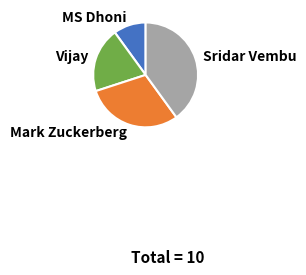

Which category has the biggest portion of the pie?

Sridar Vembu